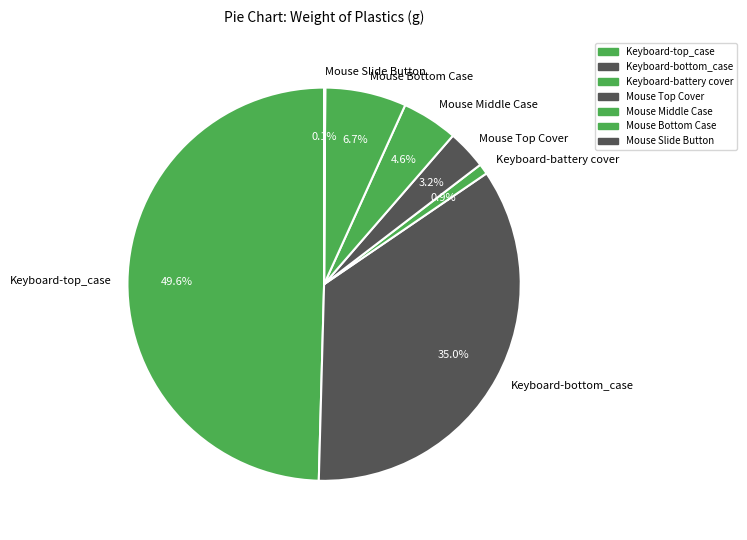

What is the largest slice in the pie chart?

Keyboard-top_case